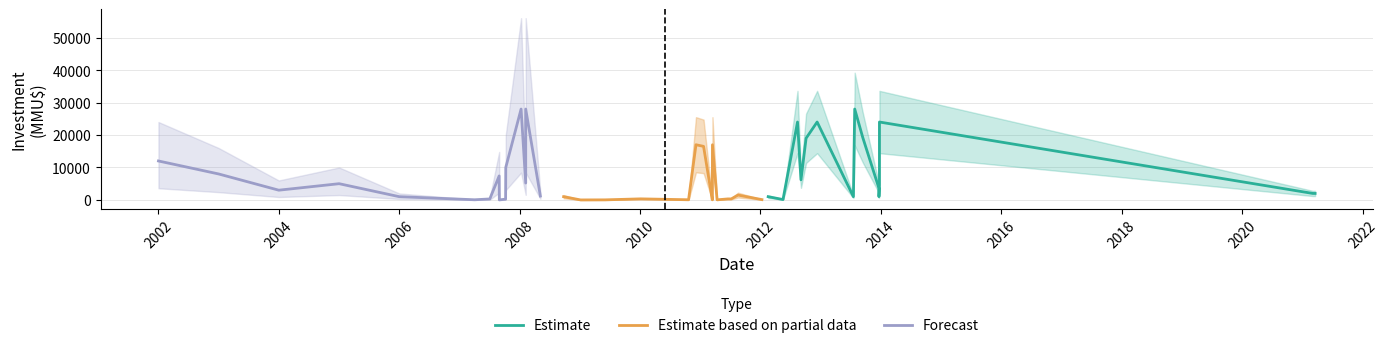

In Forecast, how many points are higher than both neighbors (excluding endpoints)?

4